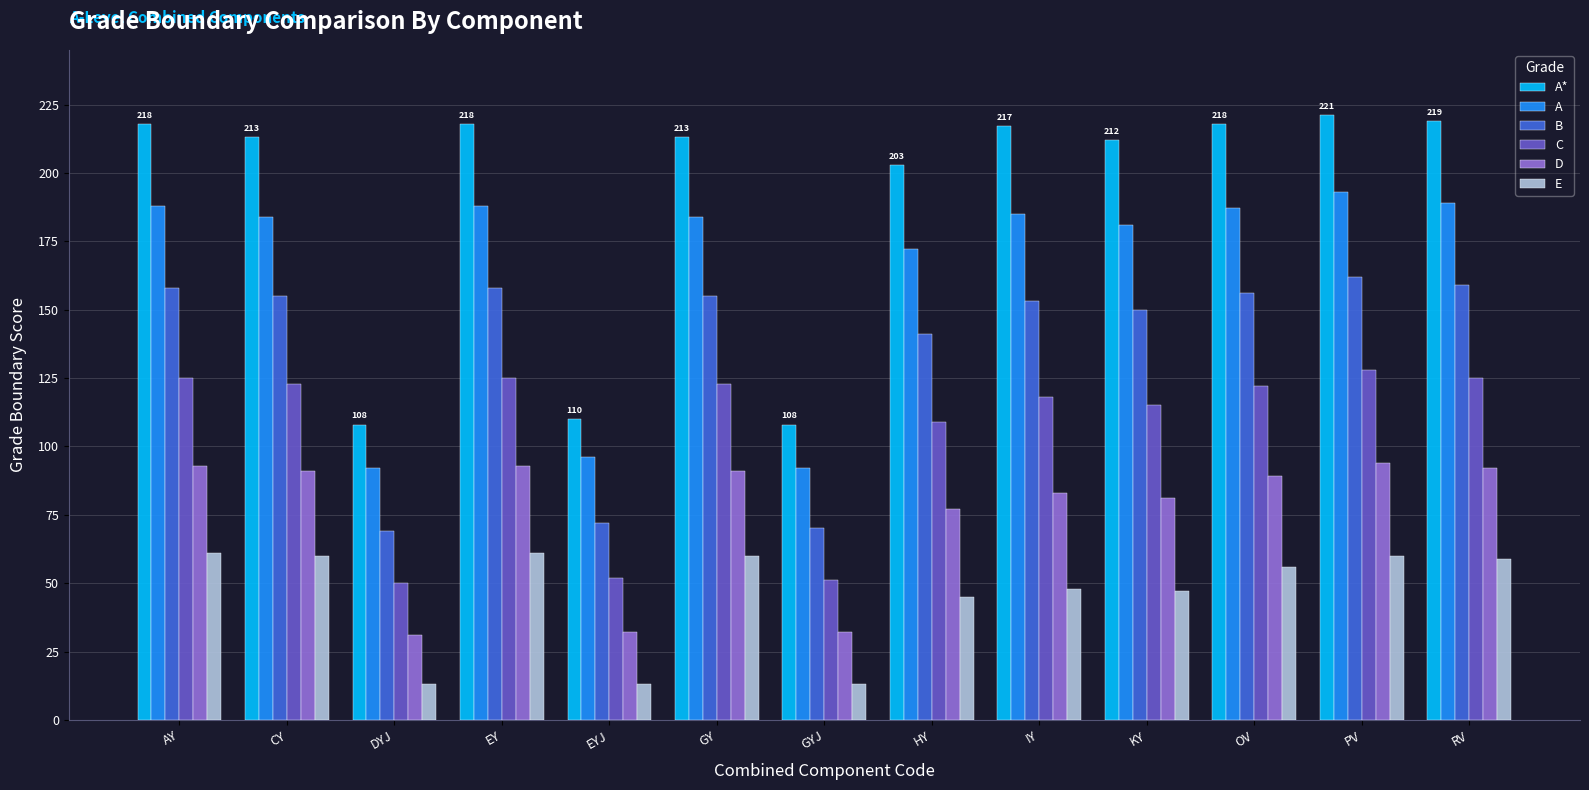

Count the number of data series in this chart.

6